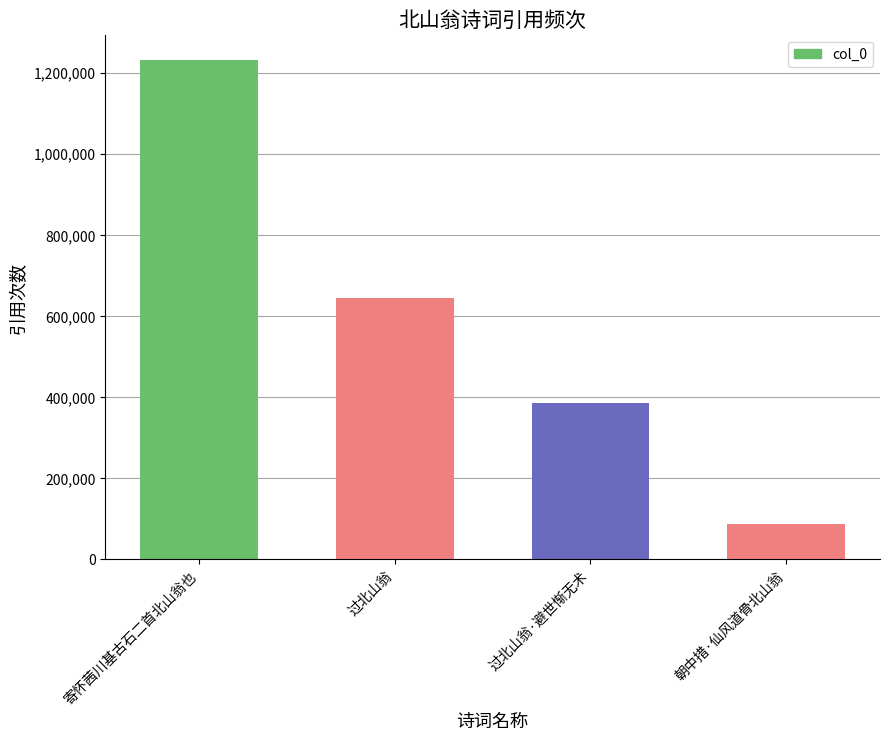

What is the value of the 4th bar from the left?

85851